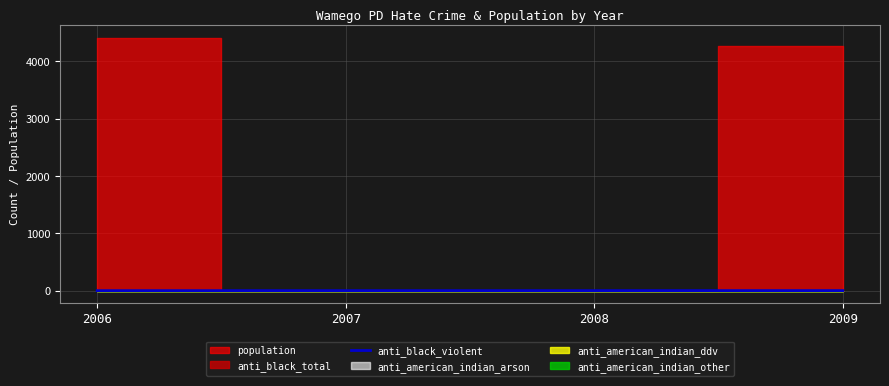

Where is the data nearest to the value 0?

2006